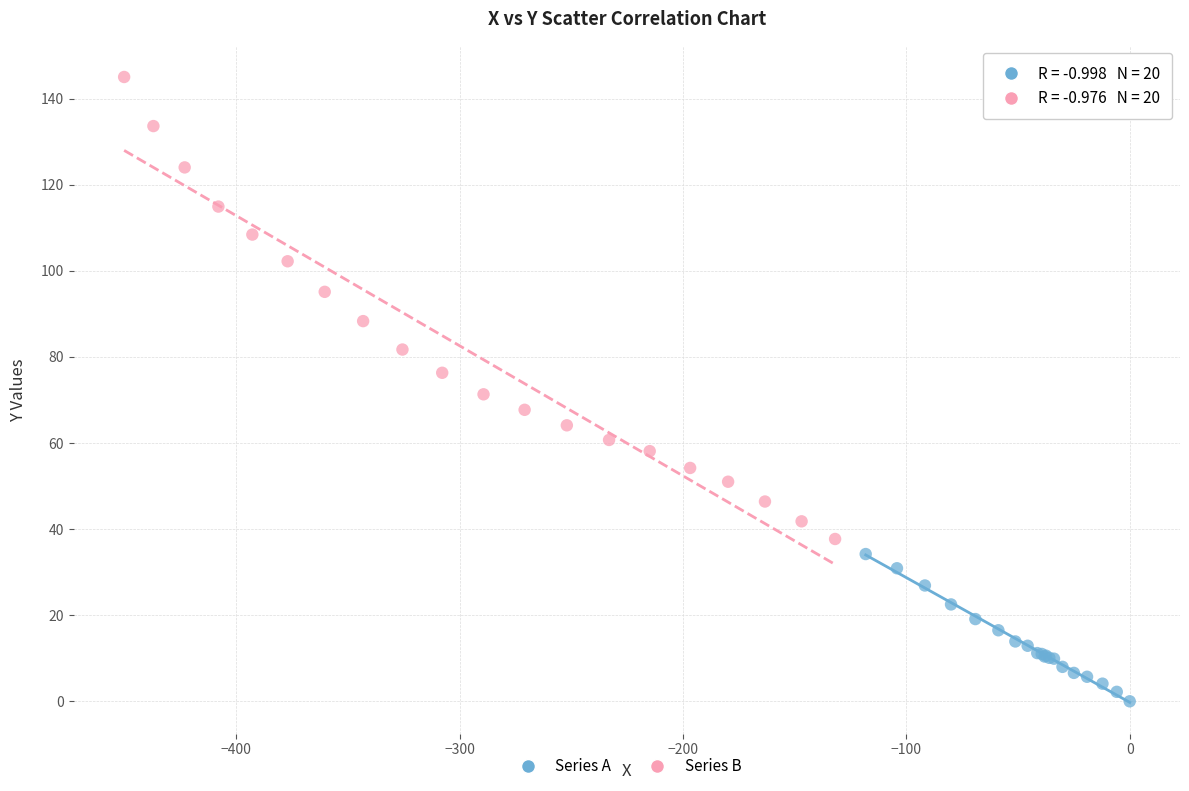

Which series contains the lowest Y value?

Series A